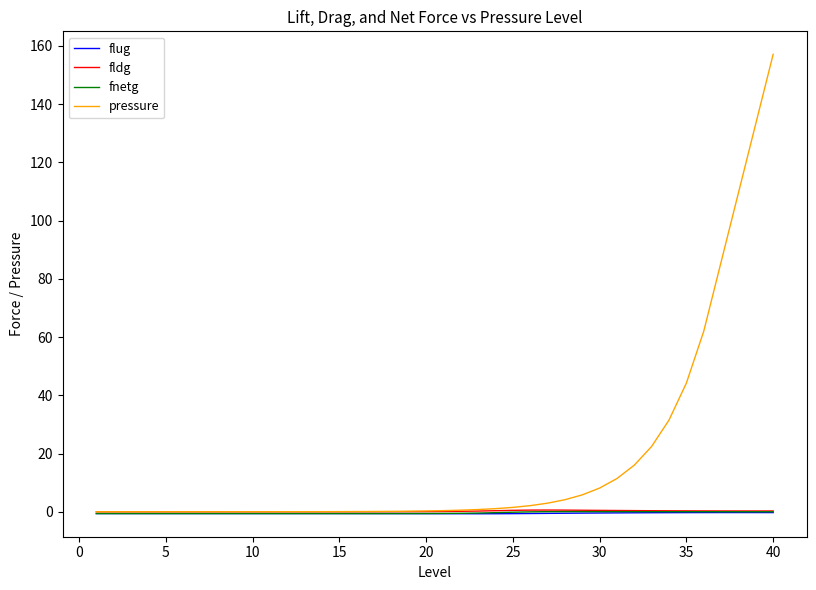

Which series has the largest total across all categories?

pressure